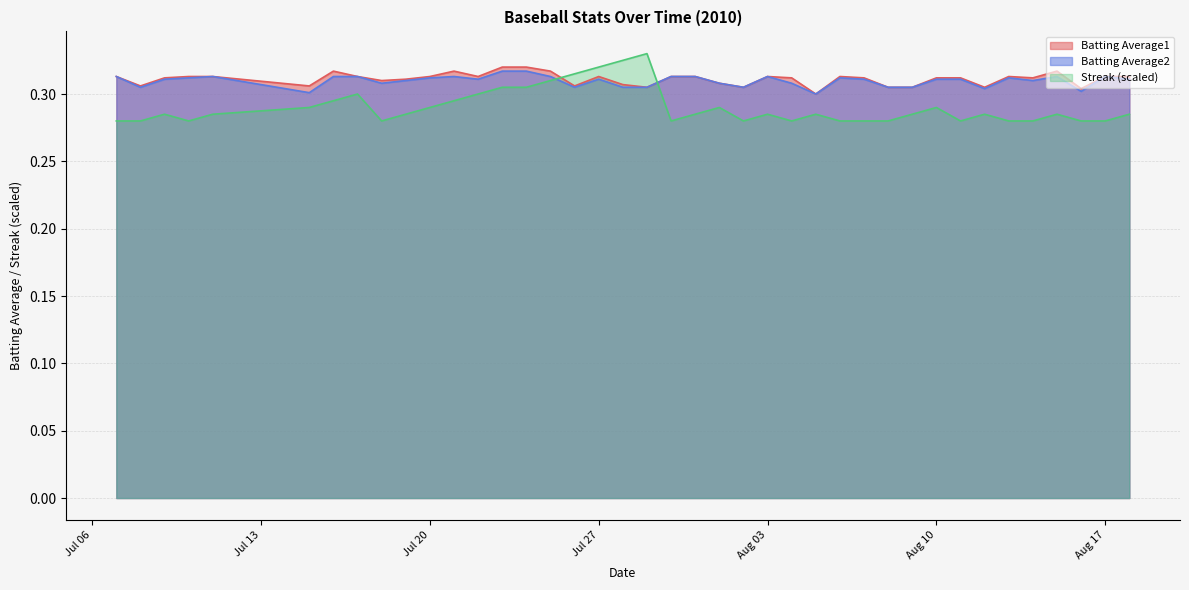

What is the value of the Batting Average2 point at the 13th from the left?

0.3